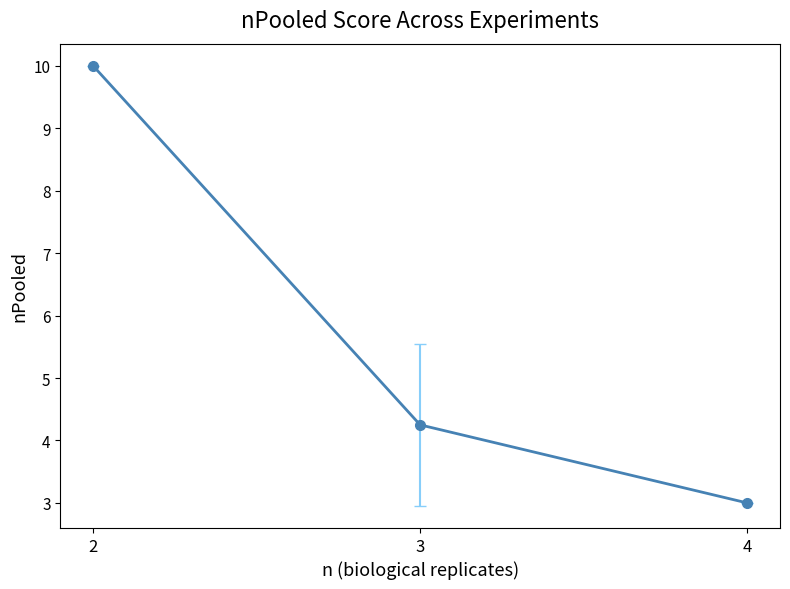

What is the greatest value displayed?

10.0